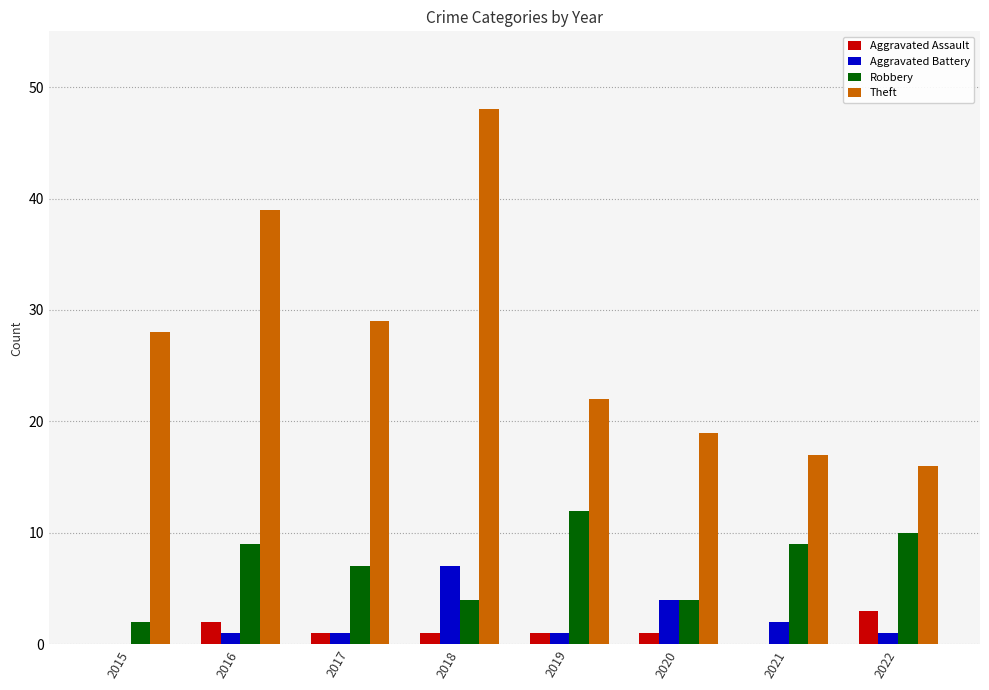

The Robbery series shows 4 at 2021. True or false?

False